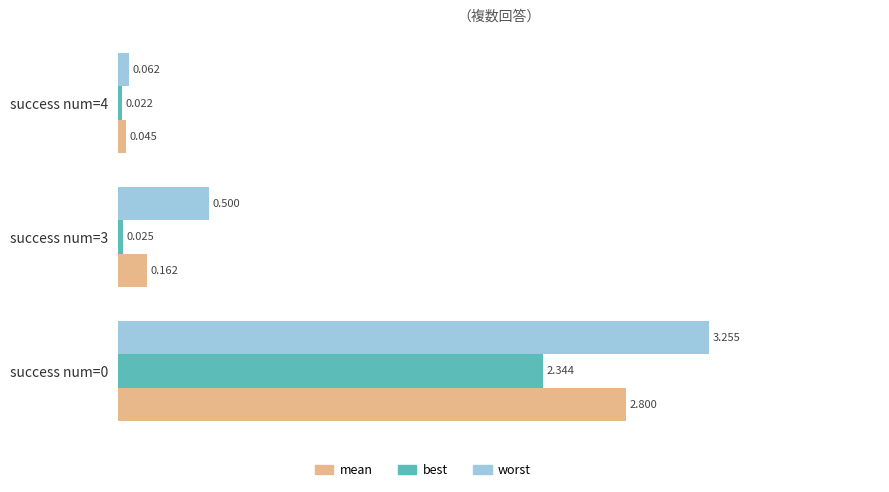

At success num=4, list the series in order from largest to smallest.

worst, mean, best